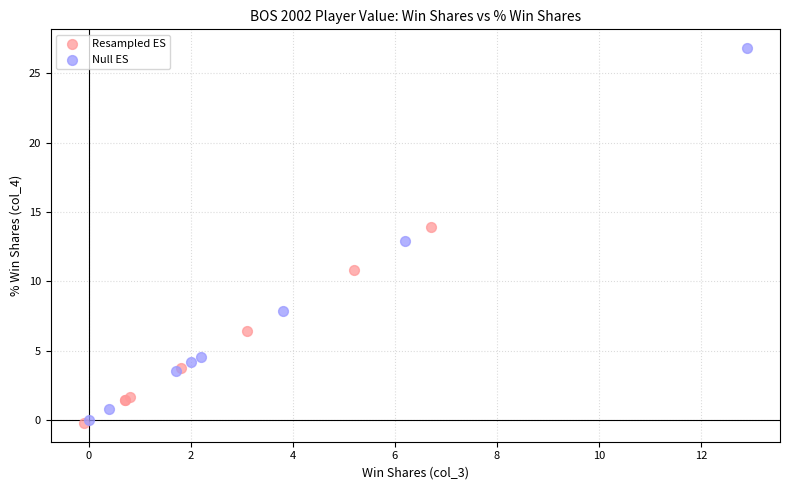

Which series has the widest spread of Y values?

Null ES